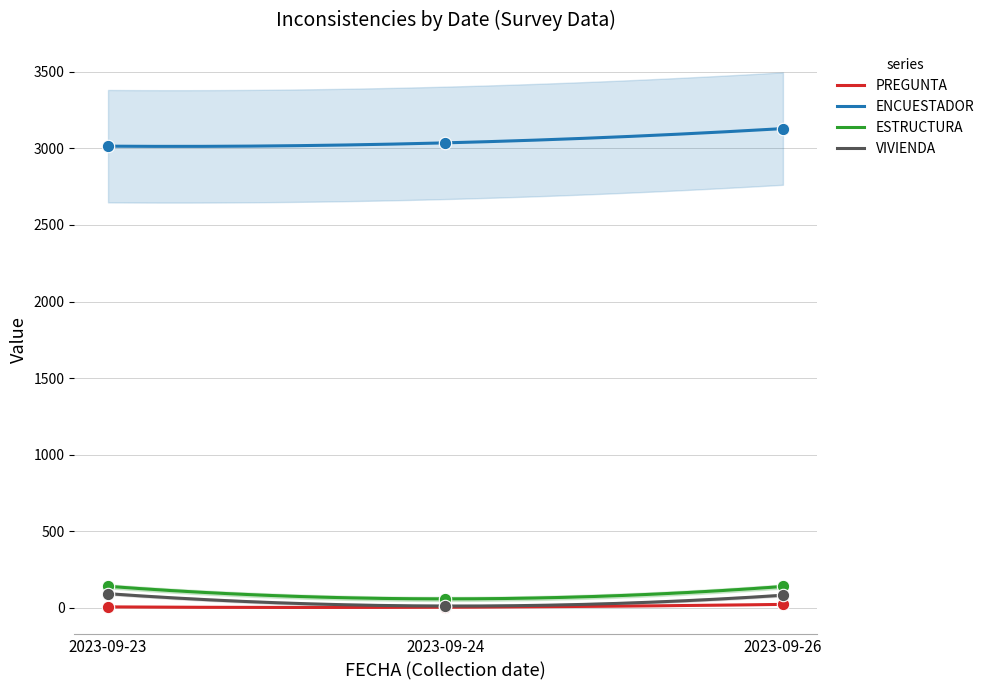

What are all the series names shown in the legend?

PREGUNTA, ENCUESTADOR, ESTRUCTURA, VIVIENDA